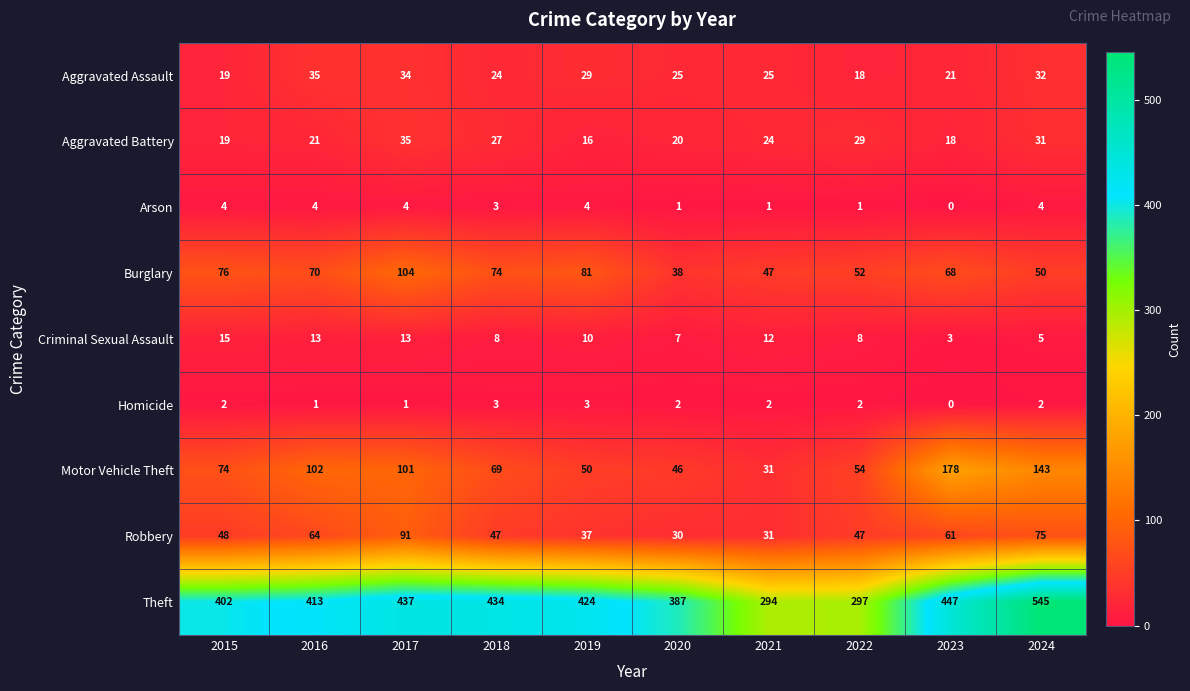

Which series has the largest total across all categories?

Theft